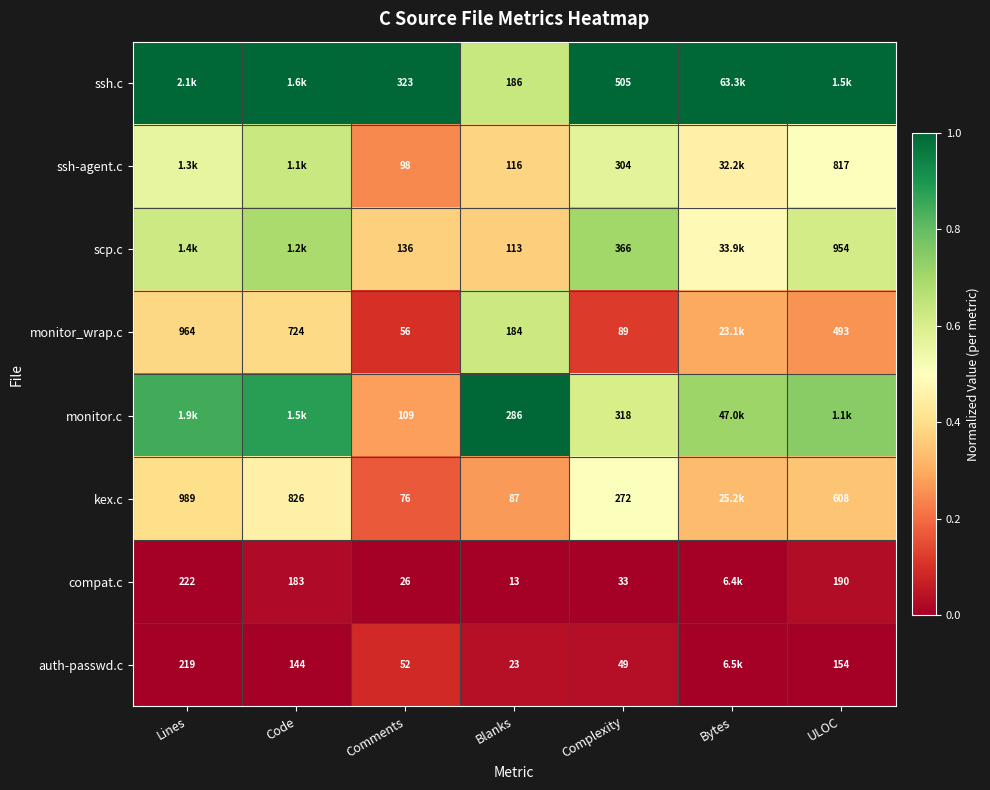

Between Blanks and Bytes, which is larger?

Bytes